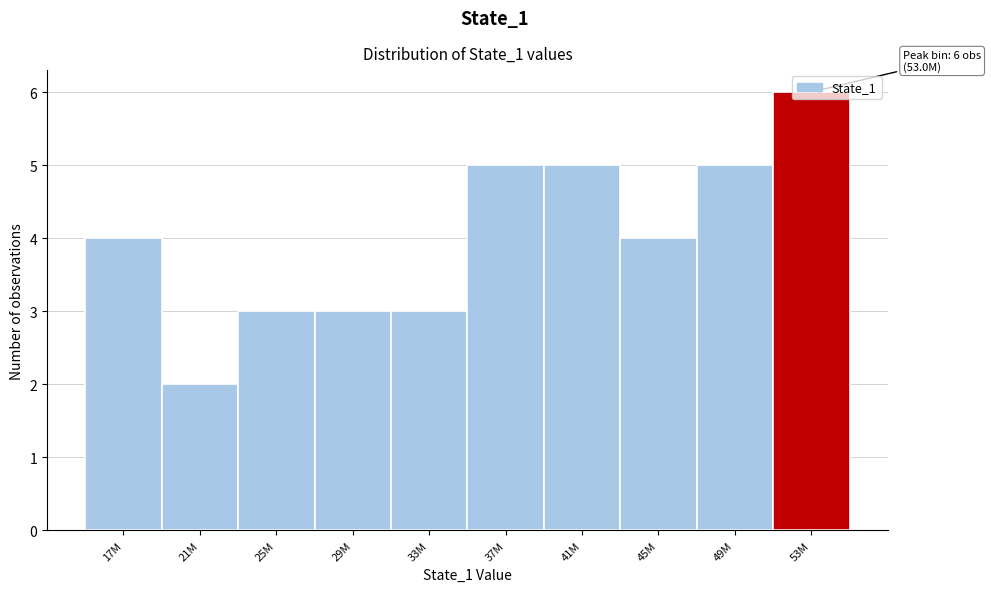

What is the label of the 3rd bar from the right?

45M